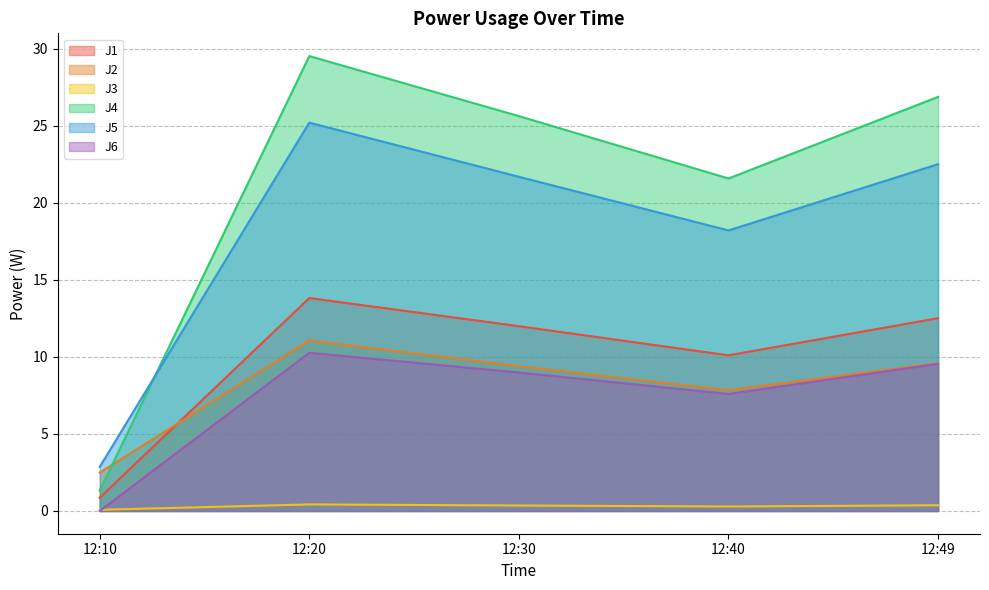

What is the difference between the maximum and minimum values in the J1 series?

13.0